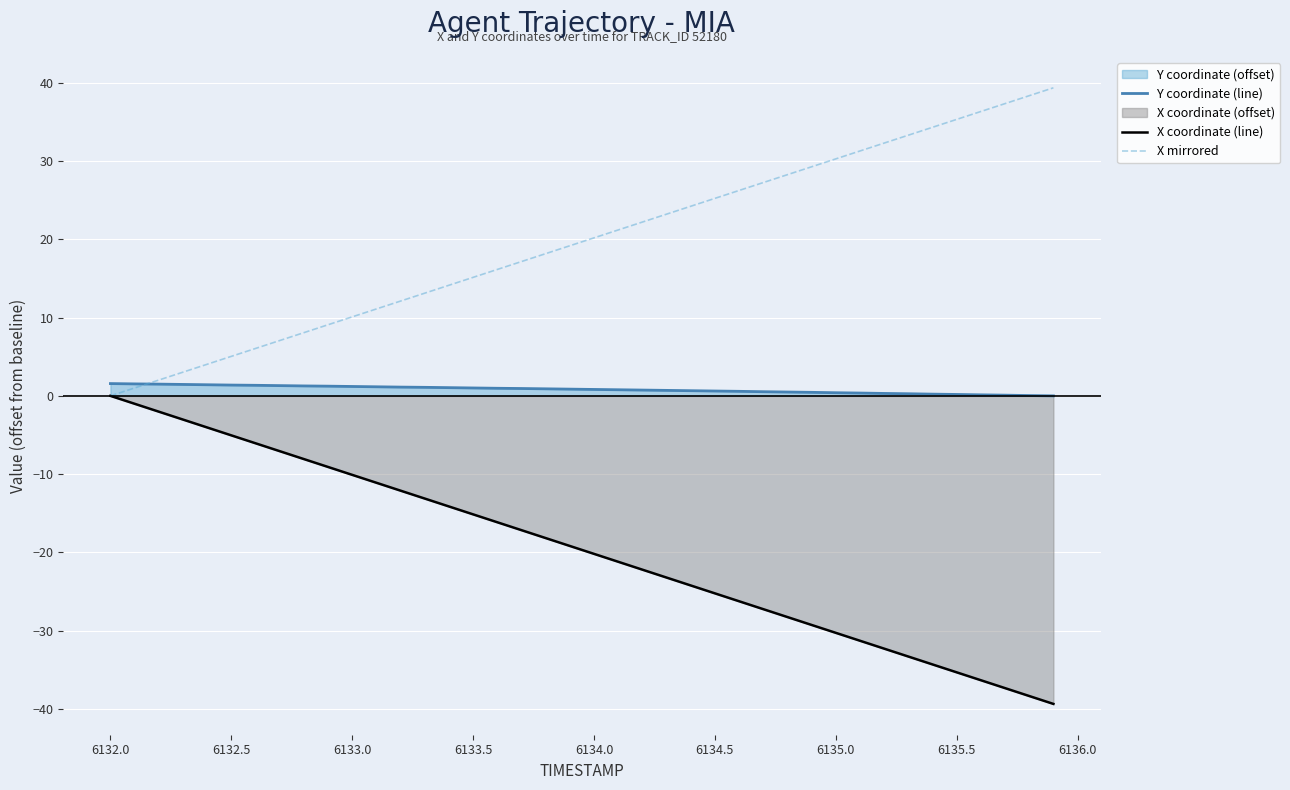

What is the smallest value displayed?

-39.4